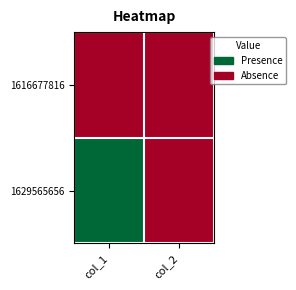

List the series in order of their overall mean, lowest first.

1616677816, 1629565656